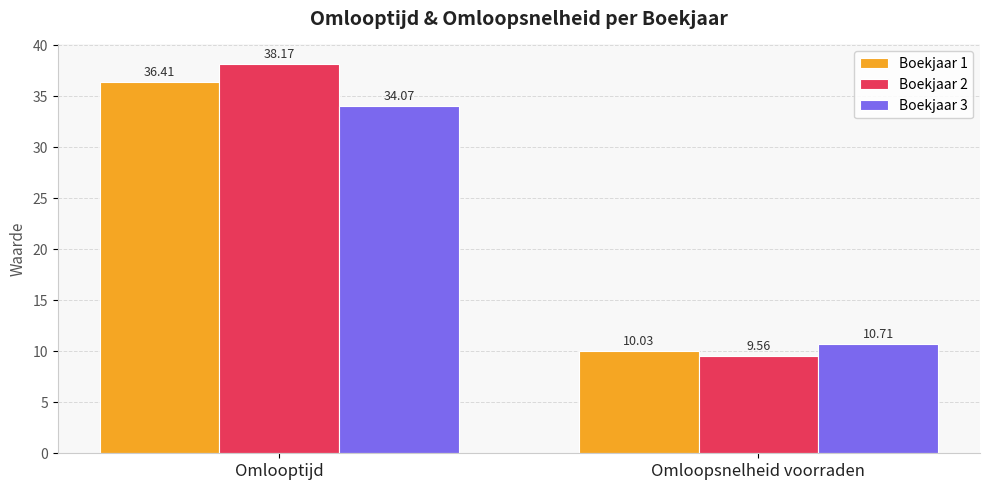

Reading right to left, transcribe all the data shown in this chart.

Boekjaar 1: 10.0	36.4
Boekjaar 2: 9.6	38.2
Boekjaar 3: 10.7	34.1